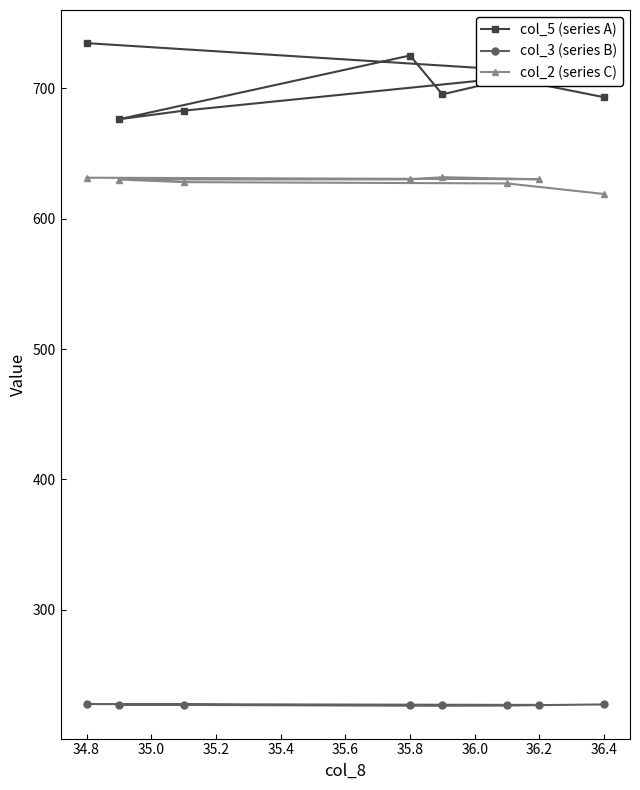

What is the maximum value for col_3 (series B)?

227.8